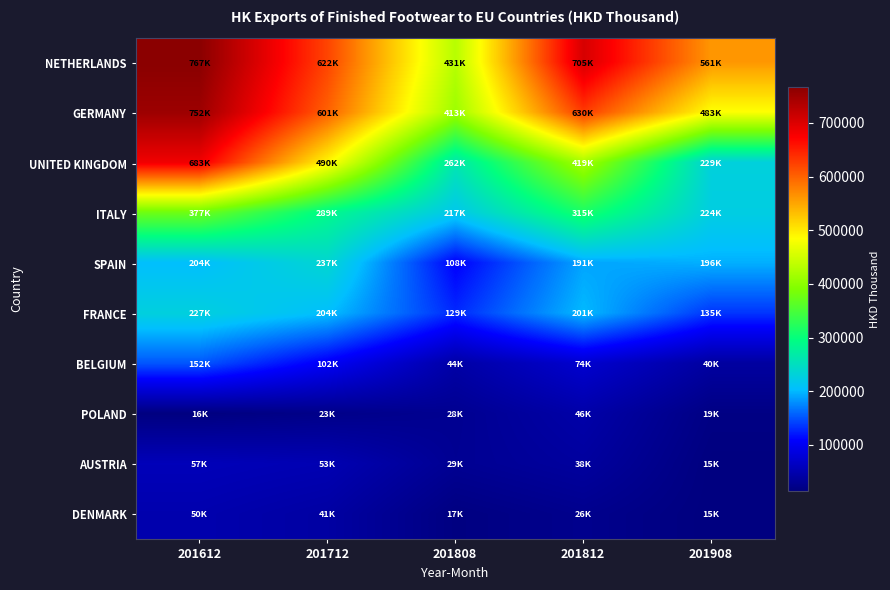

Reading left to right, extract all data points from this chart.

NETHERLANDS: 201612=766973.9	201712=622097.6	201808=431388.4	201812=705116.3	201908=561453.4
GERMANY: 201612=752011.2	201712=601405.9	201808=412873.7	201812=630115.0	201908=482513.7
UNITED KINGDOM: 201612=683157.9	201712=490185.6	201808=261507.0	201812=418799.4	201908=228715.1
ITALY: 201612=377308.7	201712=289059.4	201808=216628.8	201812=314750.9	201908=224424.9
SPAIN: 201612=203846.8	201712=236599.9	201808=107972.8	201812=190603.4	201908=195987.4
FRANCE: 201612=227205.1	201712=203979.1	201808=128583.5	201812=201206.3	201908=134978.9
BELGIUM: 201612=151663.3	201712=102402.0	201808=43842.1	201812=74086.0	201908=39560.4
POLAND: 201612=16105.8	201712=22617.6	201808=28194.5	201812=45818.4	201908=18954.7
AUSTRIA: 201612=57441.7	201712=52689.5	201808=29439.8	201812=38311.0	201908=15230.0
DENMARK: 201612=49510.1	201712=41331.4	201808=16838.1	201812=25685.1	201908=14658.5